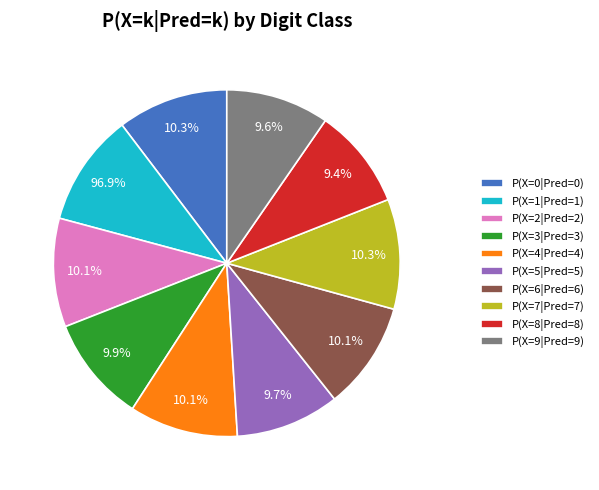

Between P(X=6|Pred=6) and P(X=9|Pred=9), which is larger?

P(X=6|Pred=6)